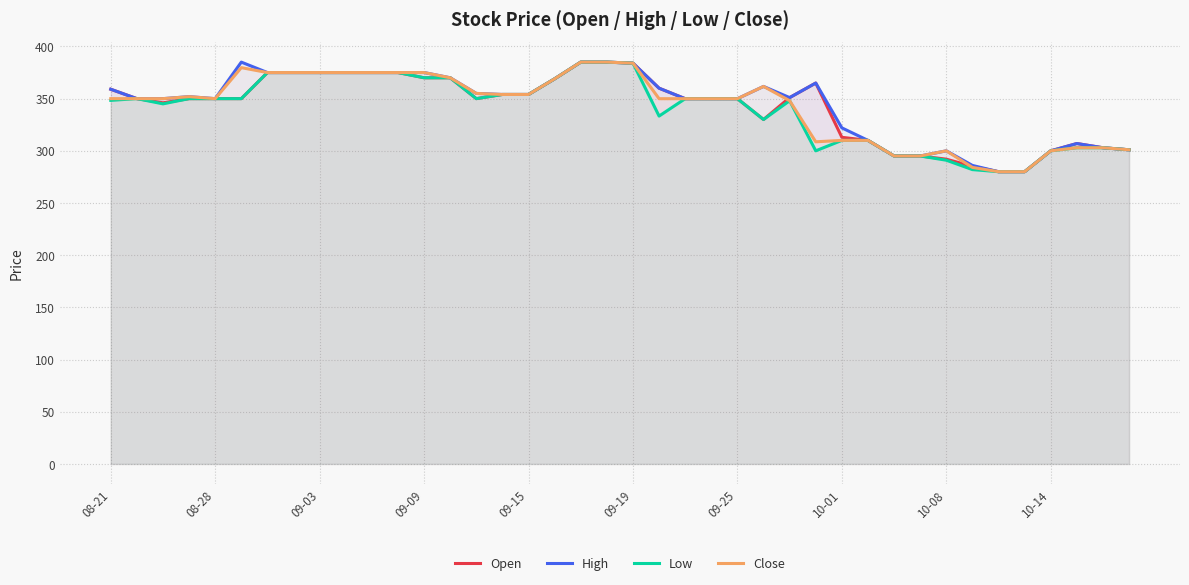

What is the value of the High point at the 9th from the left?

375.0